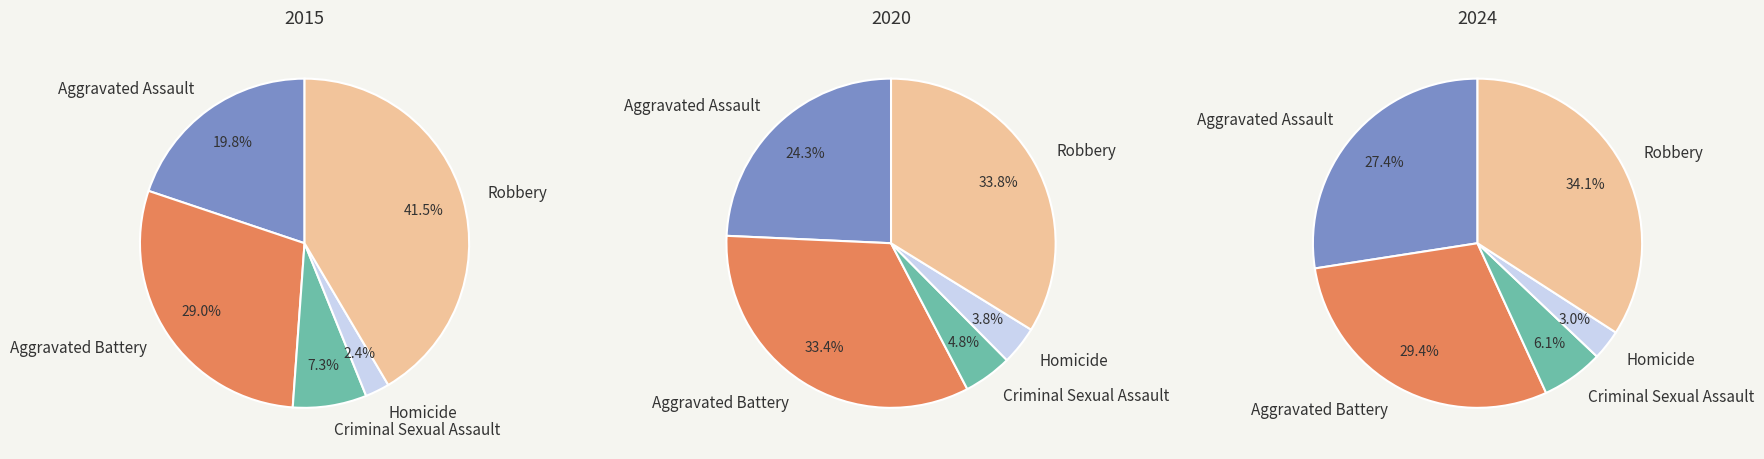

Between Criminal Sexual Assault and Robbery, which series saw the biggest shift?

2015